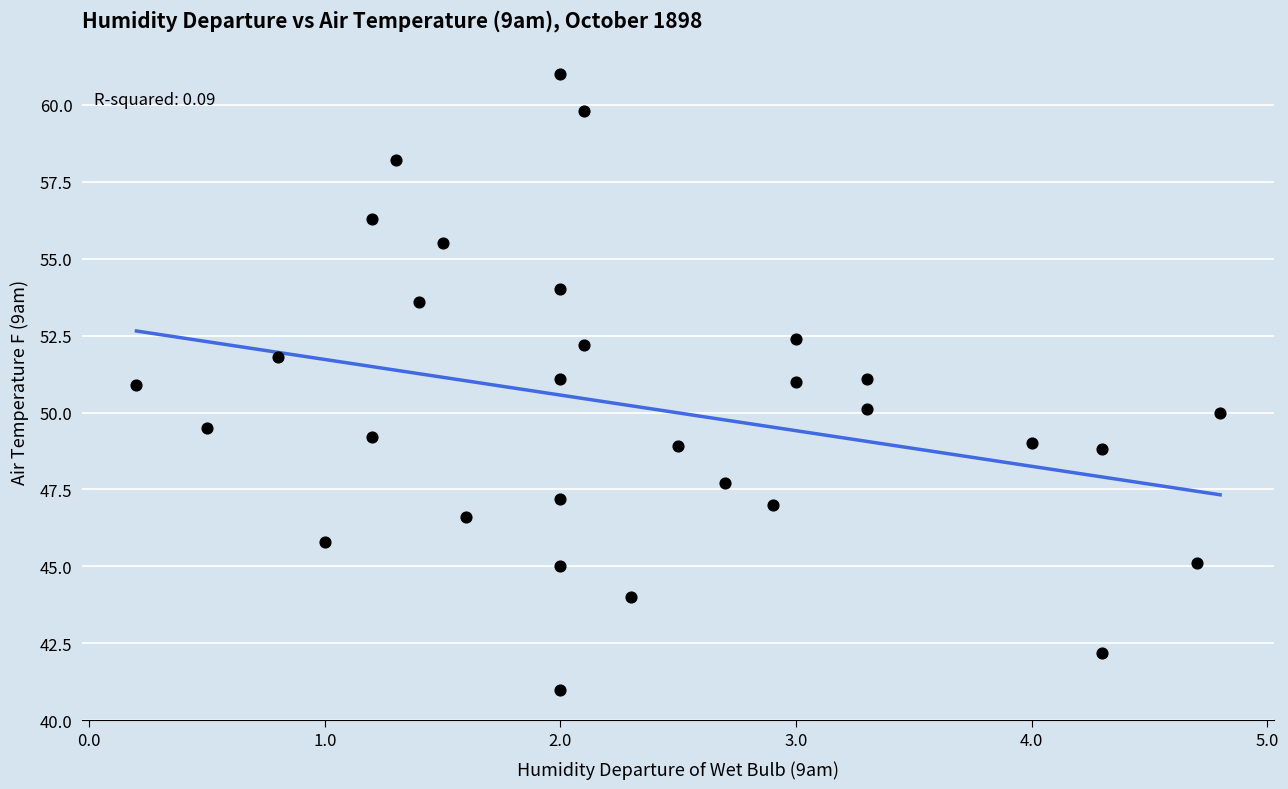

What is the range of Y values (max minus min)?

20.0